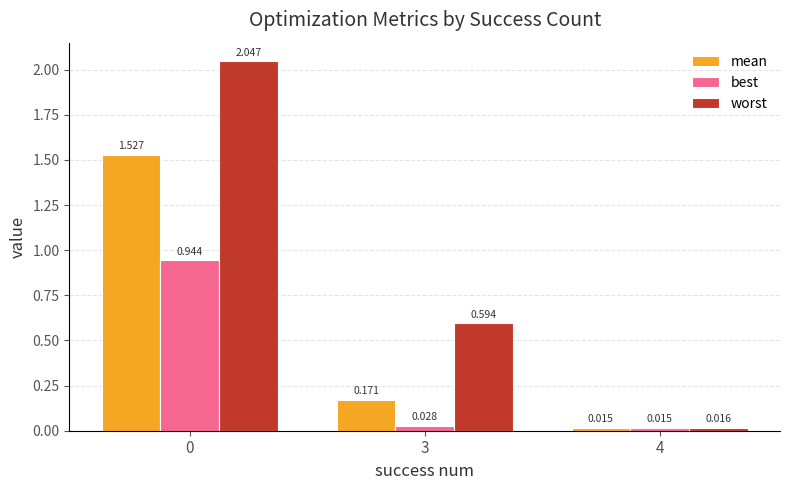

Rank the series by their maximum value, from lowest to highest.

best, mean, worst